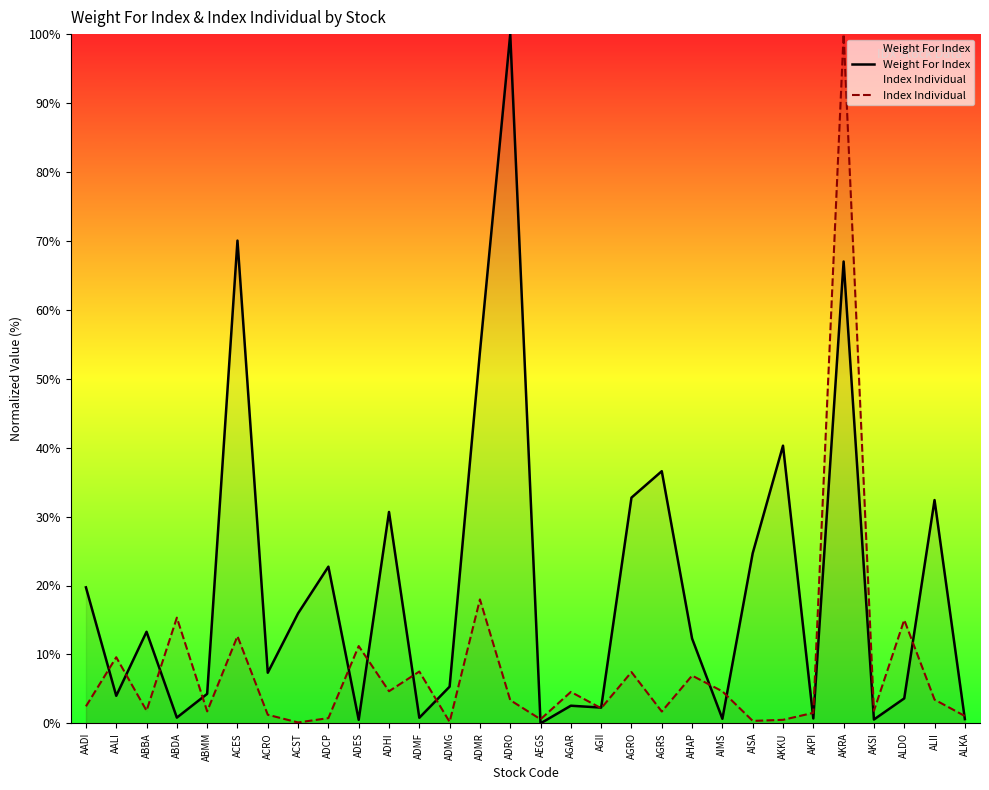

Reading right to left, transcribe all the data shown in this chart.

Weight For Index: 0.6	32.4	3.6	0.6	67.0	0.7	40.3	24.7	0.7	12.3	36.6	32.7	2.3	2.6	0.0	100.0	53.9	5.3	0.8	30.7	0.5	22.7	16.0	7.3	70.0	4.3	0.8	13.3	4.0	19.7
Index Individual: 1.1	3.4	15.0	1.8	100.0	1.5	0.5	0.4	4.6	6.9	1.7	7.4	2.2	4.6	0.6	3.4	18.0	0.2	7.5	4.7	11.2	0.8	0.1	1.2	12.6	1.7	15.3	1.8	9.6	2.5